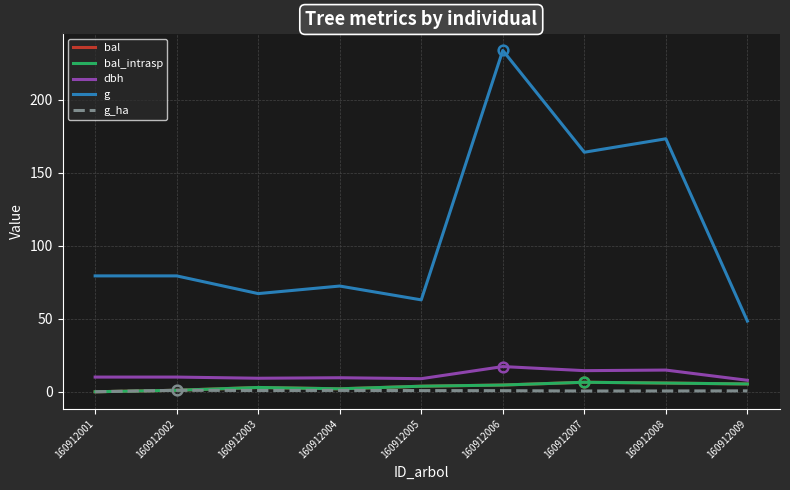

The dbh series shows 13.8 at 160912003. True or false?

False